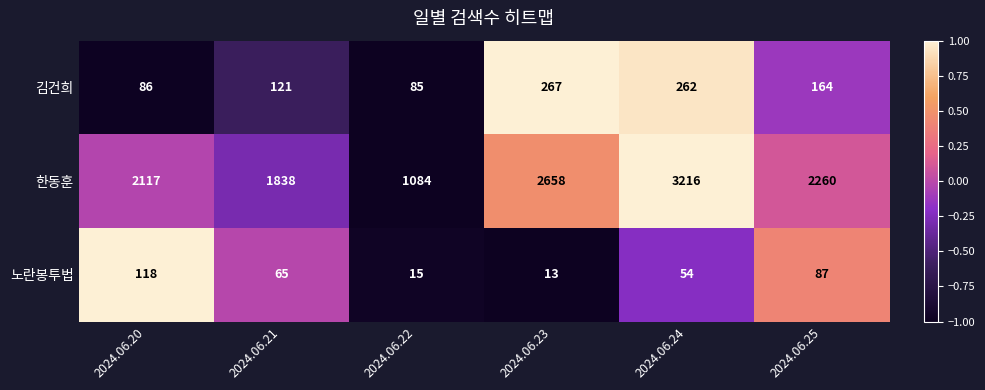

Which category has the lowest value in the 한동훈 series?

2024.06.22